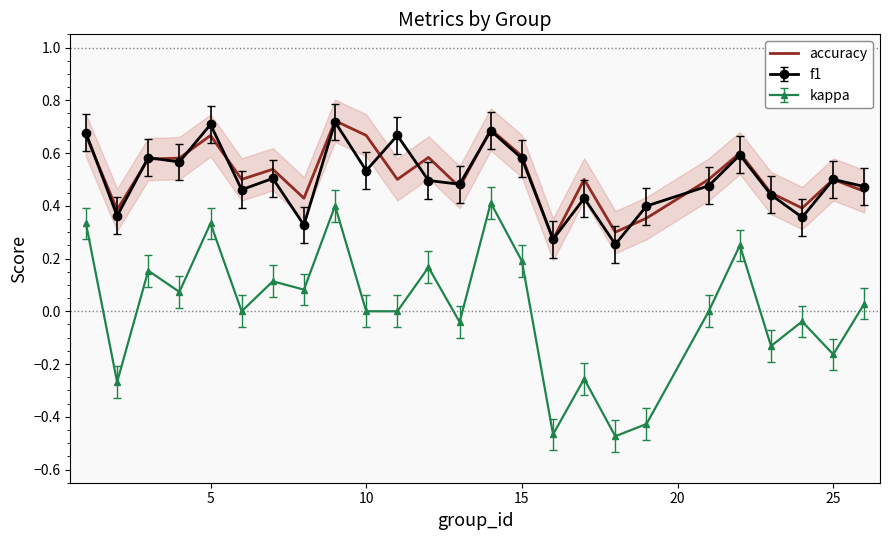

Is it true that accuracy equals 0.3 at 10?

False